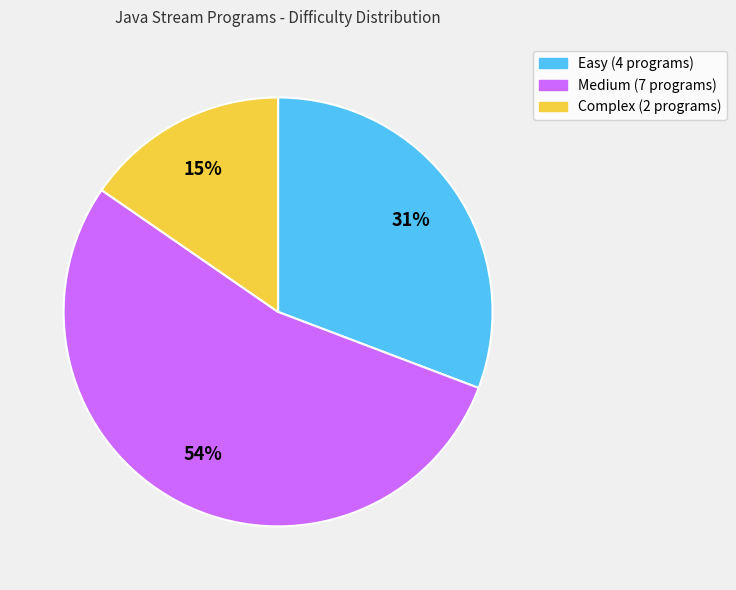

To the nearest percent, what is the average slice percentage?

33%